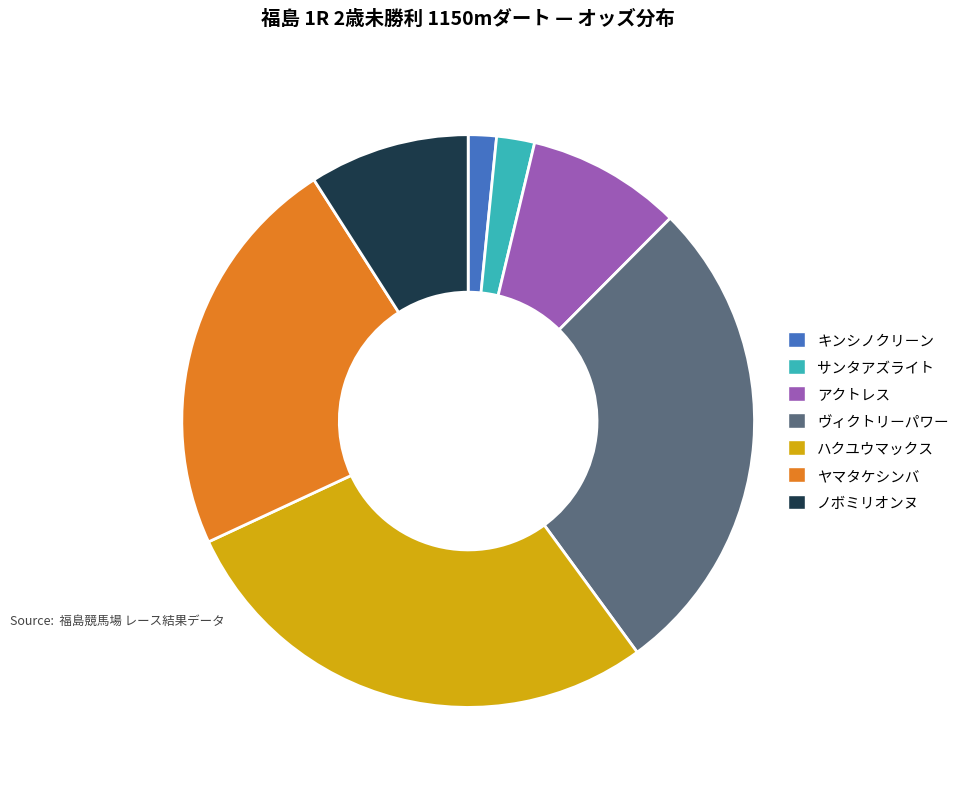

Is the sum of ノボミリオンヌ and ヤマタケシンバ greater than half?

No